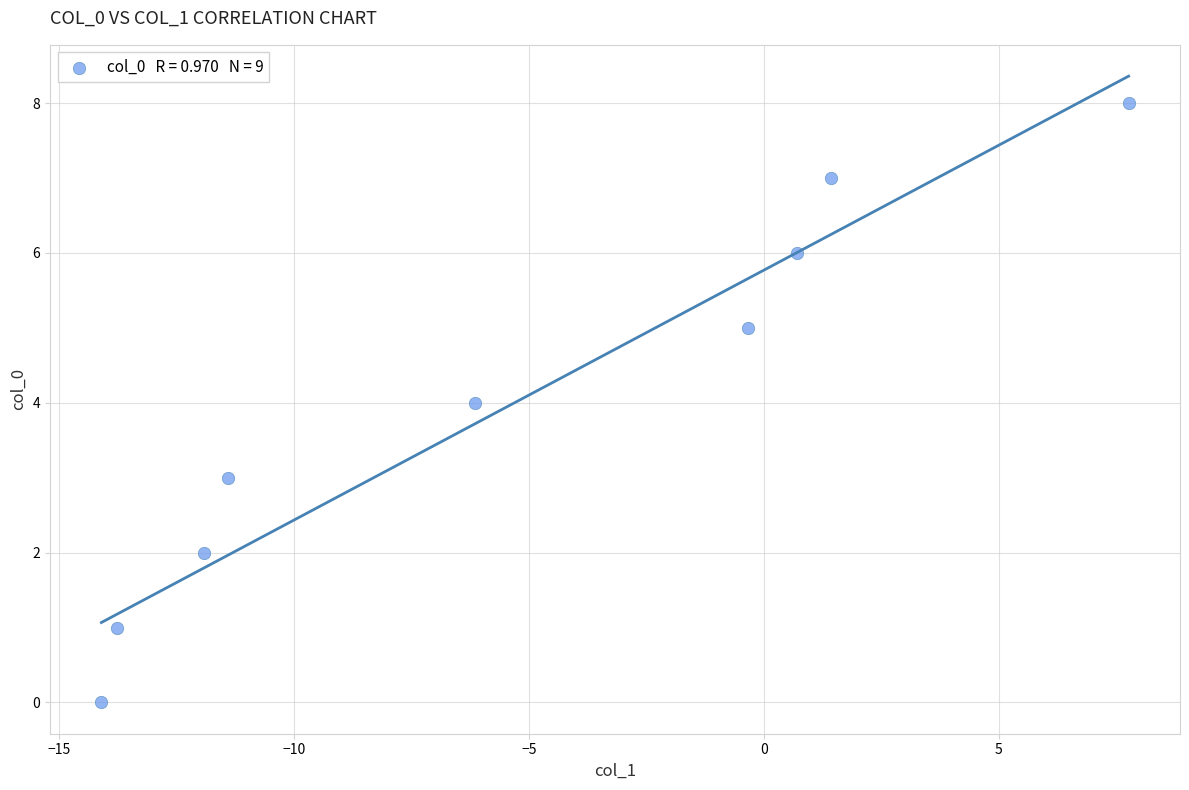

What is the average Y value?

4